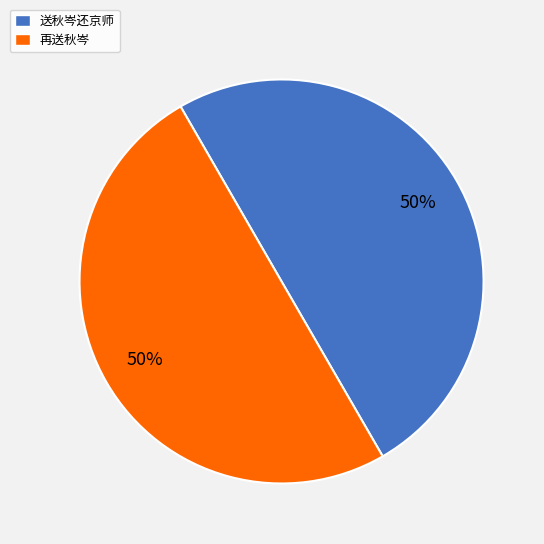

True or false: 再送秋岑 accounts for 50% of the total.

True